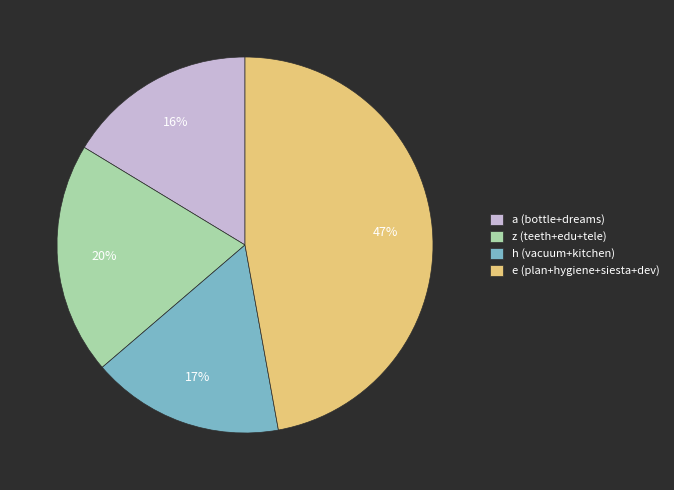

Between z (teeth+edu+tele) and a (bottle+dreams), which is larger?

z (teeth+edu+tele)